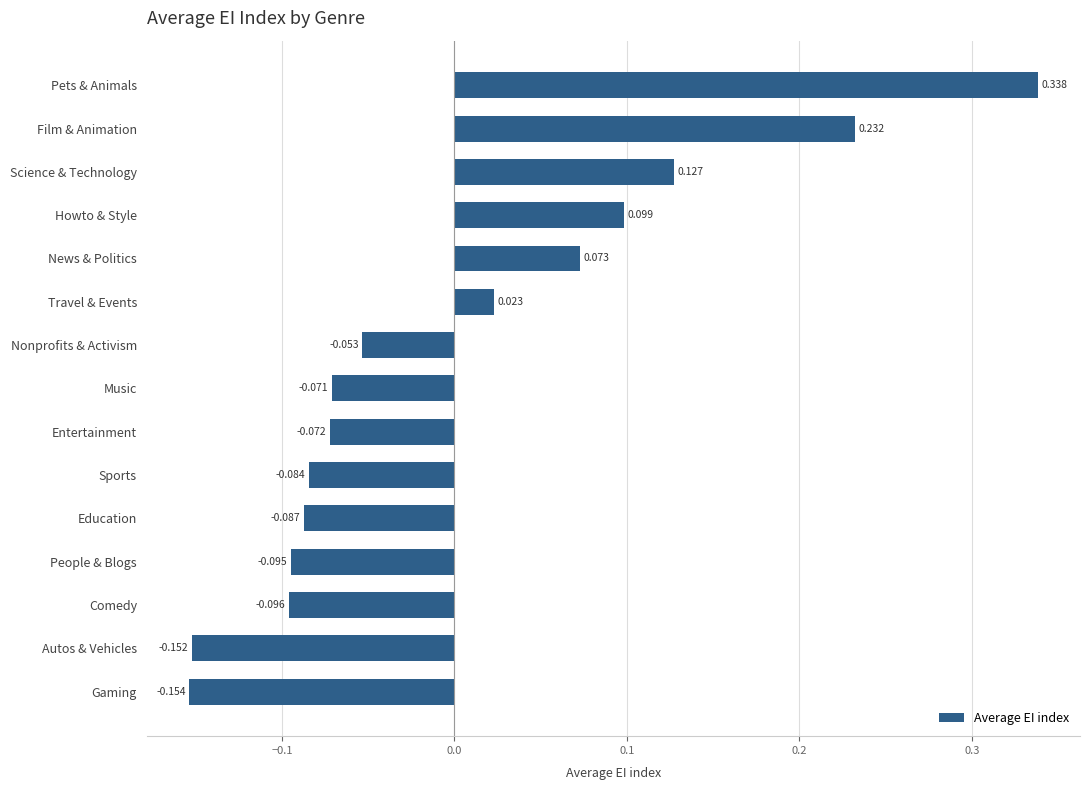

Rank the categories by value from lowest to highest.

Gaming, Autos & Vehicles, Comedy, People & Blogs, Education, Sports, Entertainment, Music, Nonprofits & Activism, Travel & Events, News & Politics, Howto & Style, Science & Technology, Film & Animation, Pets & Animals